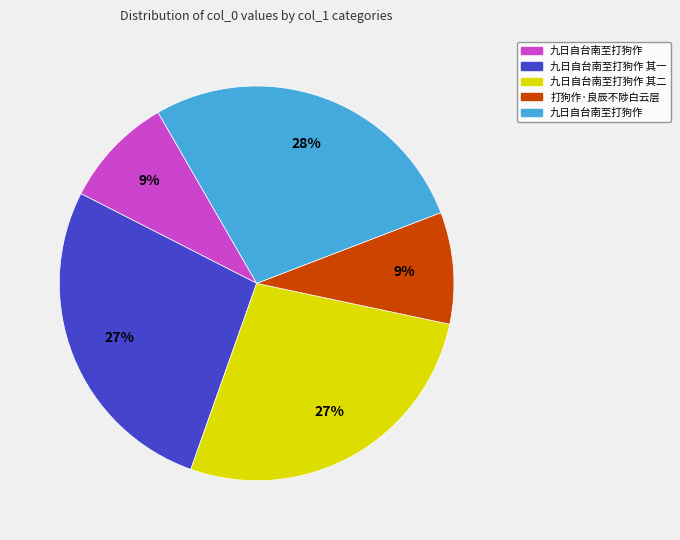

To the nearest percent, what is the average slice percentage?

20%